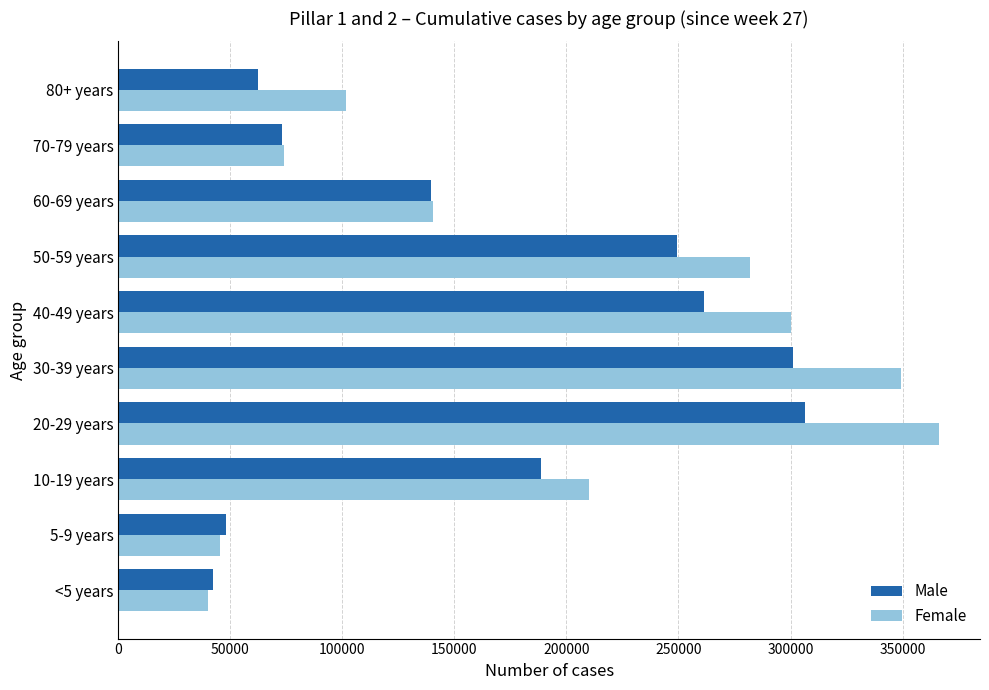

What is the total value across all series at 5-9 years?

93532